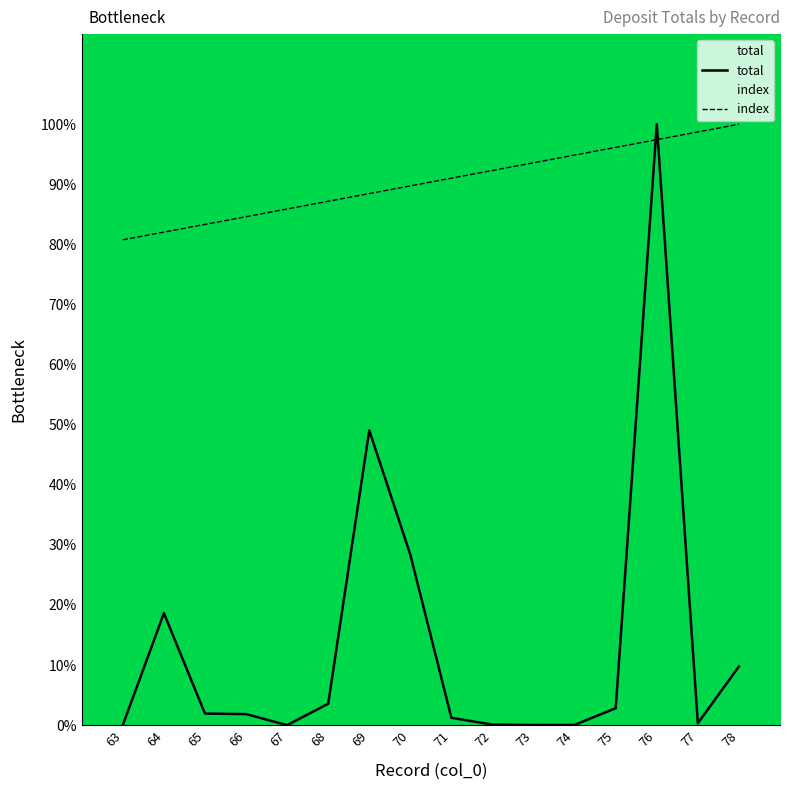

Rank the series by their maximum value, from highest to lowest.

total, index